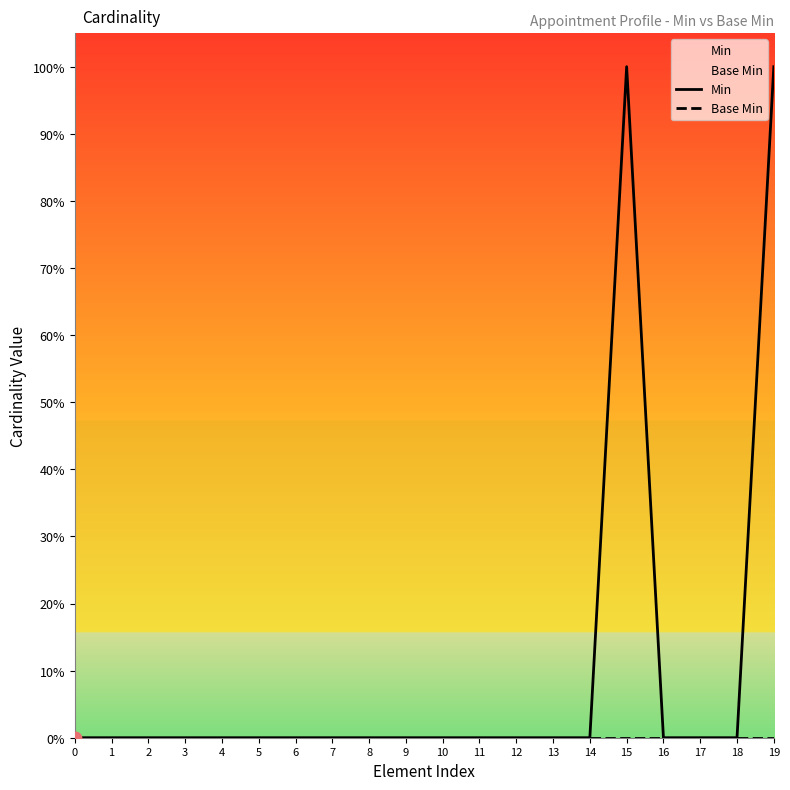

Which series has the widest spread of Y values?

Min